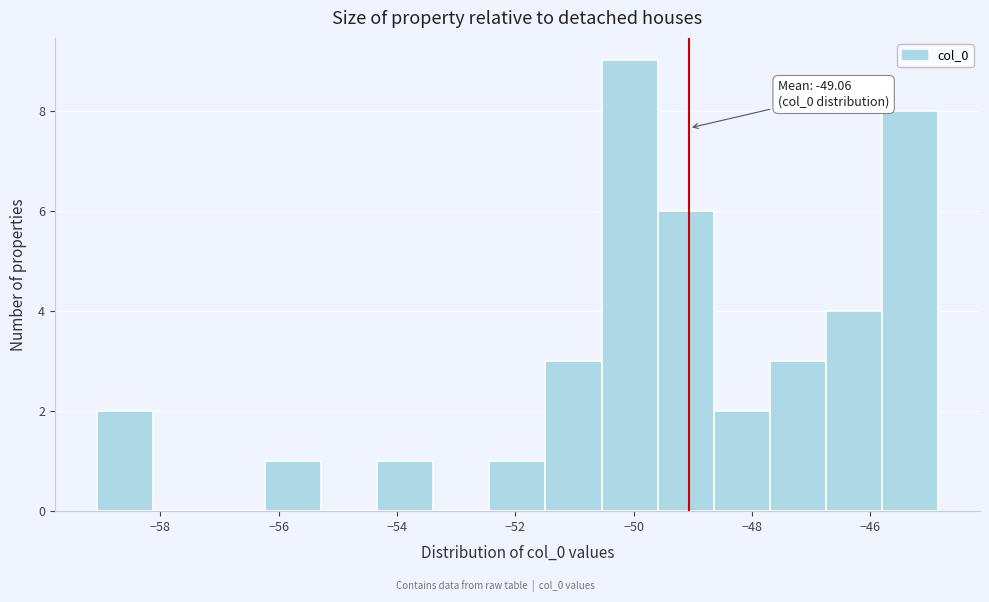

Which range on the x-axis has the tallest bar?

-50.6 to -49.6